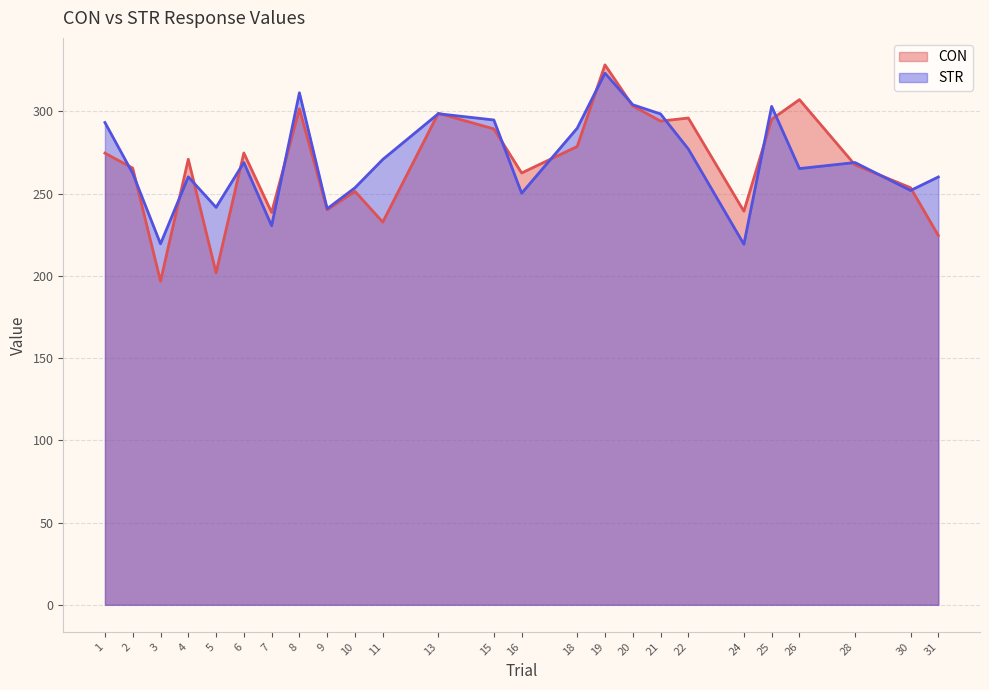

Is it true that CON equals 270.9 at 4?

True